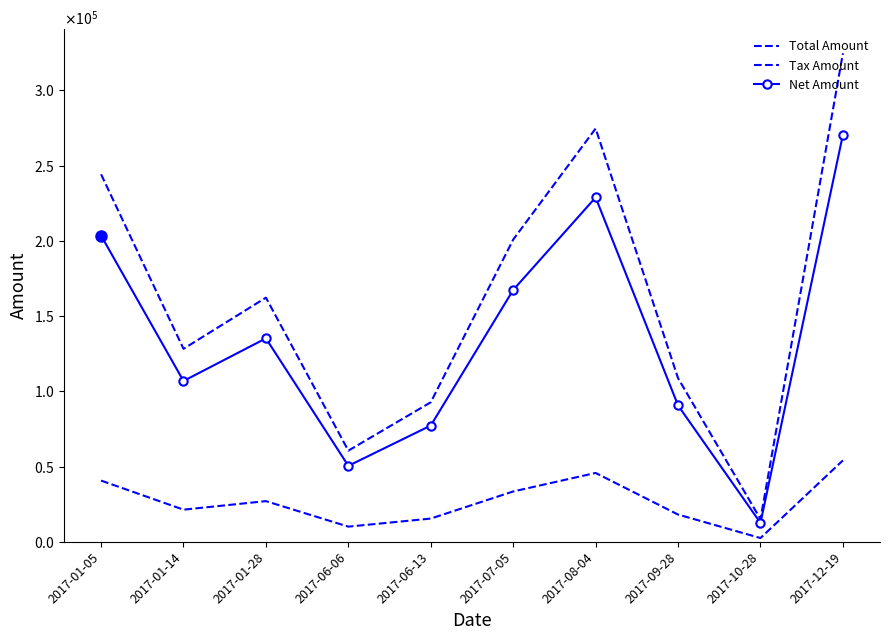

At how many categories does at least one series exceed 54216?

9